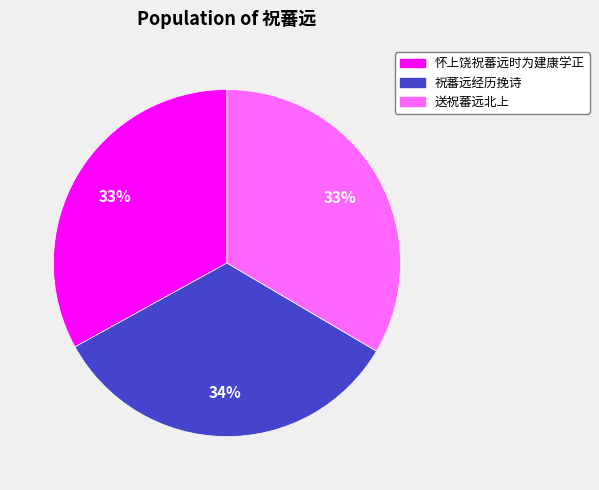

Does 送祝蕃远北上 represent more than half of the total?

No